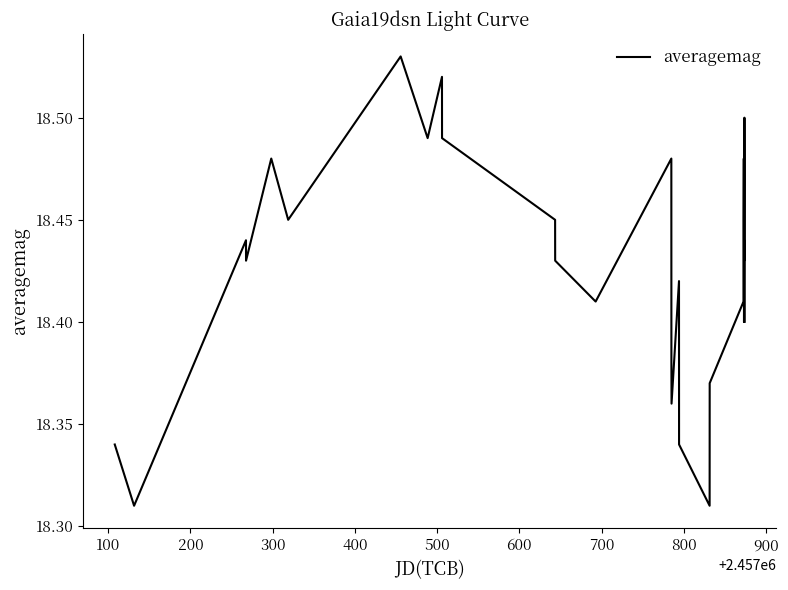

How many values are between 18 and 19?

31